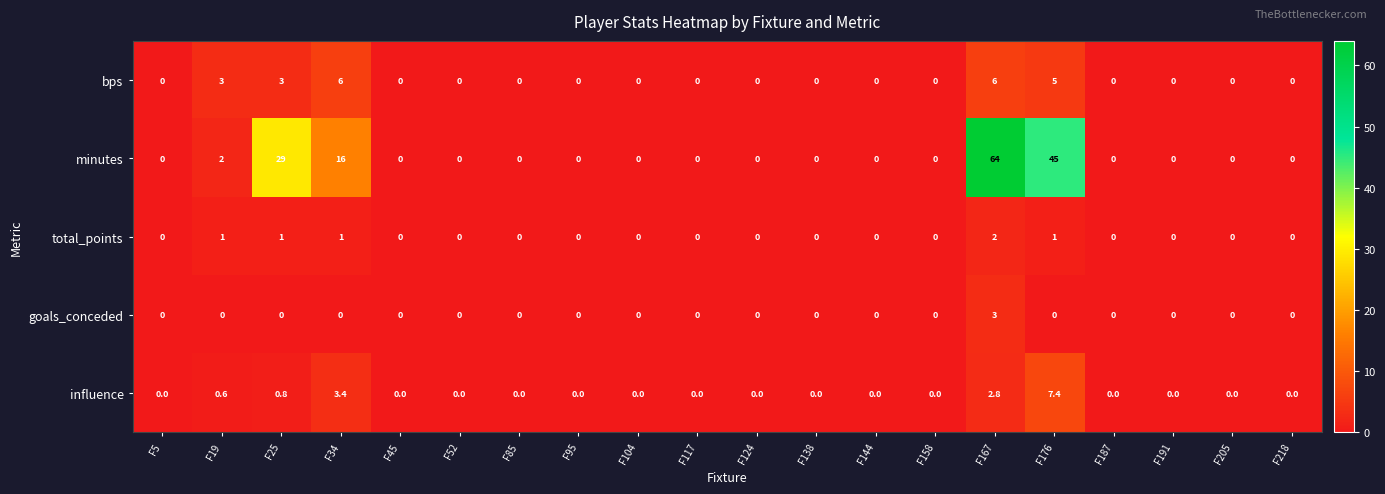

How many categories are shown in the chart?

20